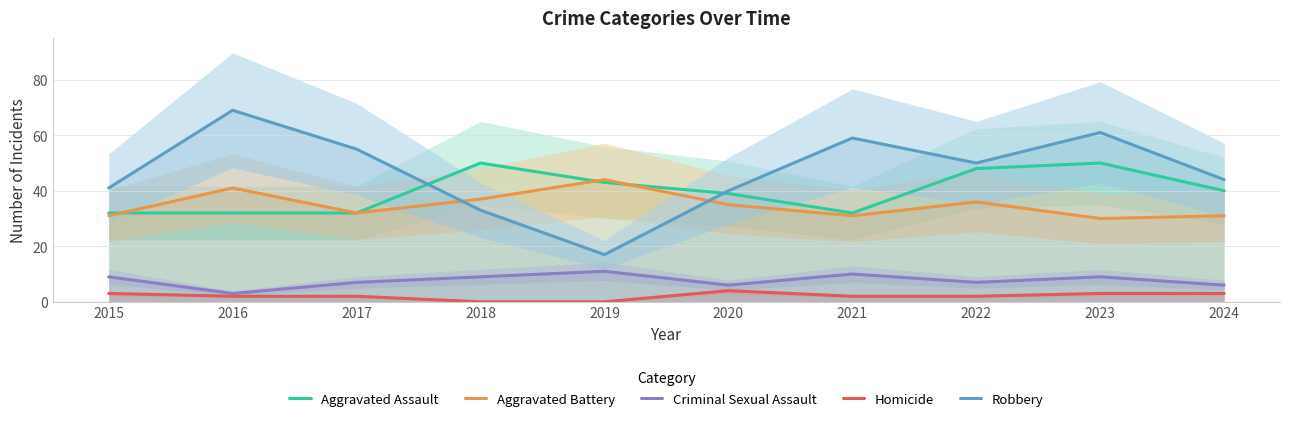

At which category does Aggravated Battery reach its first local peak?

2016